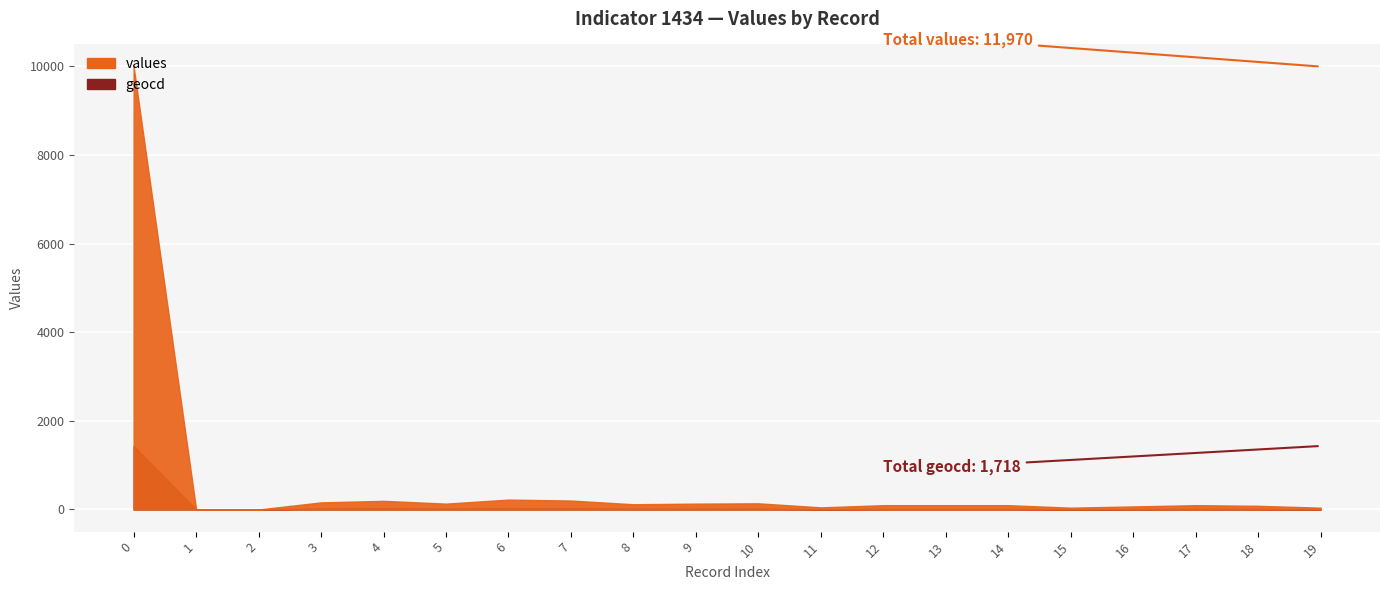

How many data points does each series have?

20